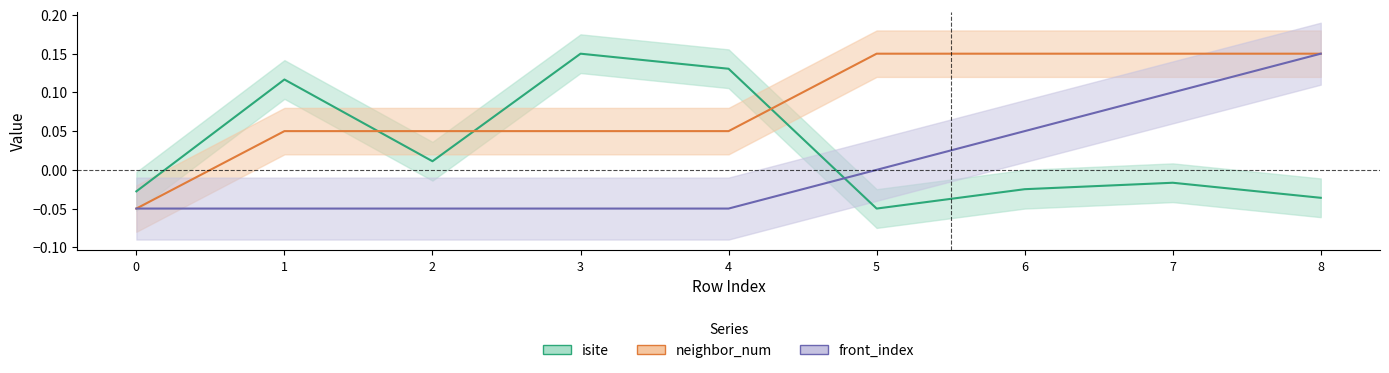

At which label is front_index closest to 0?

5